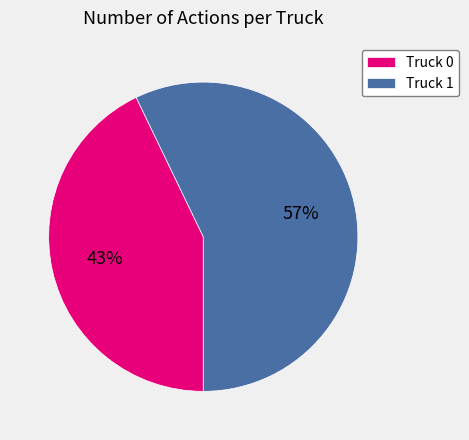

What is the smallest slice in the pie chart?

Truck 0